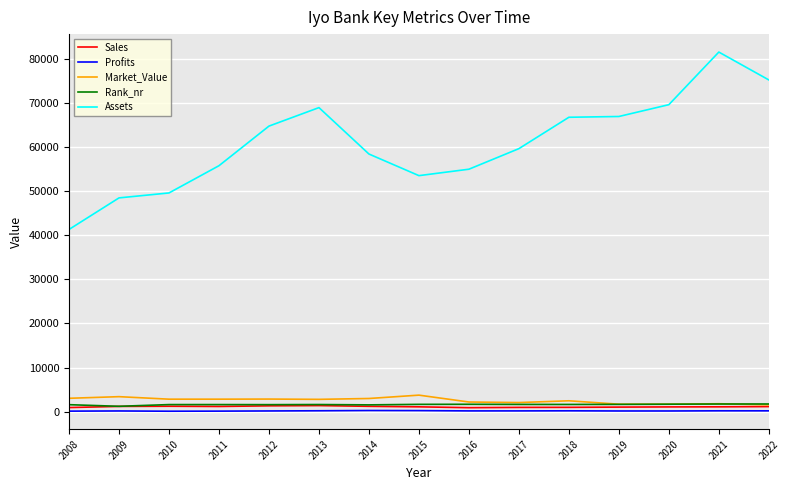

Is it true that Assets equals 68917.0 at 2013?

True